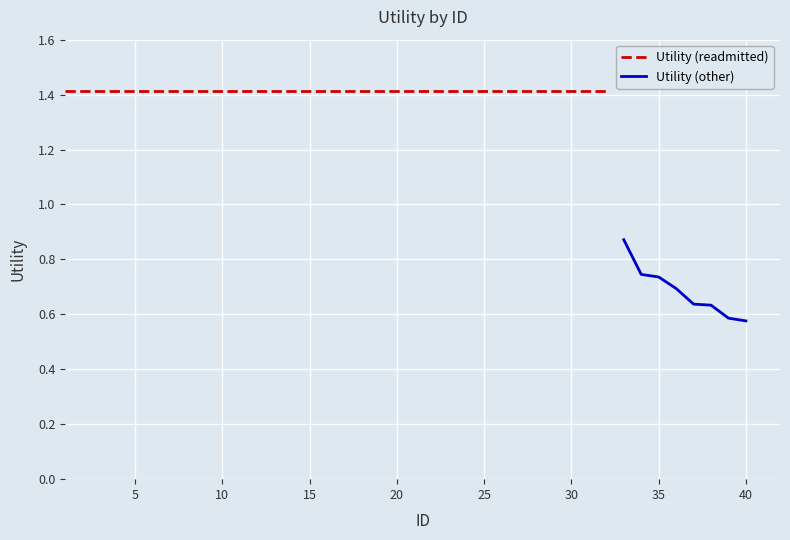

List the labels in order of value, smallest first.

40, 39, 38, 37, 36, 35, 34, 33, 1, 2, 3, 4, 5, 6, 7, 8, 9, 10, 11, 12, 13, 14, 15, 16, 17, 18, 19, 20, 21, 22, 23, 24, 25, 26, 27, 28, 29, 30, 31, 32